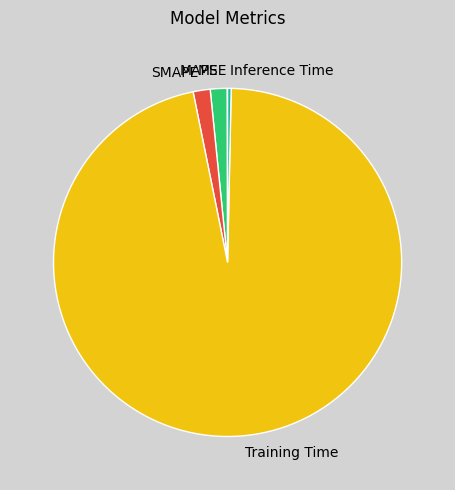

Does Training Time represent more than half of the total?

Yes